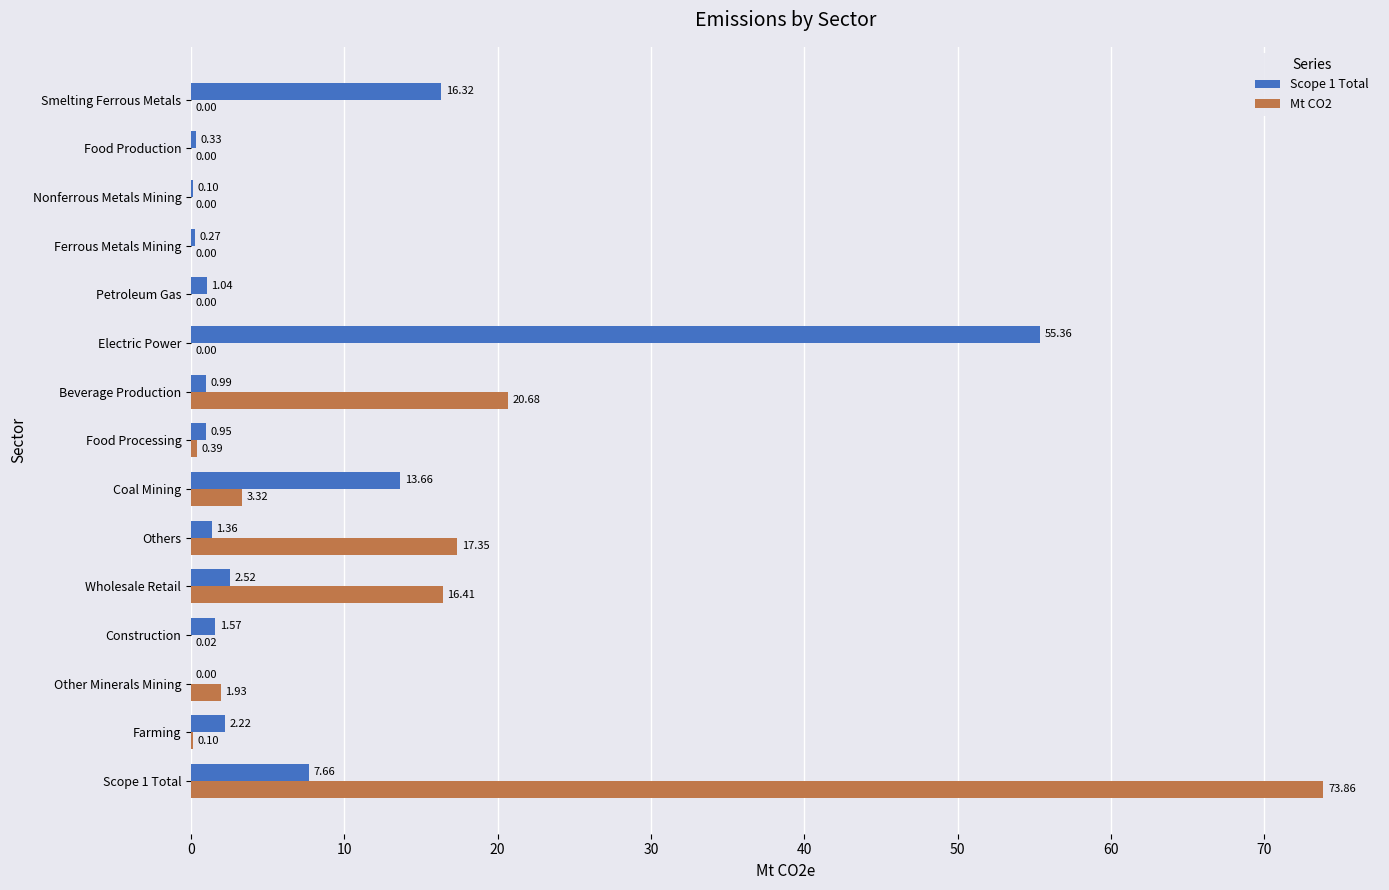

Which series has the largest total across all categories?

Mt CO2